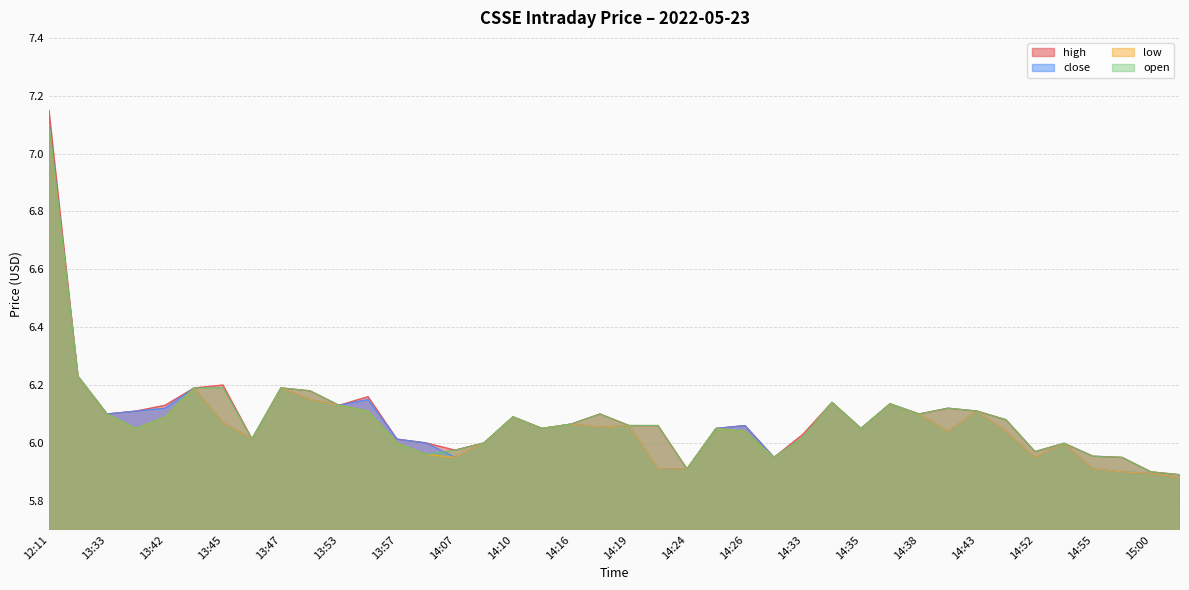

Is the value of close at 13:46 greater than the value of open at 14:59?

Yes